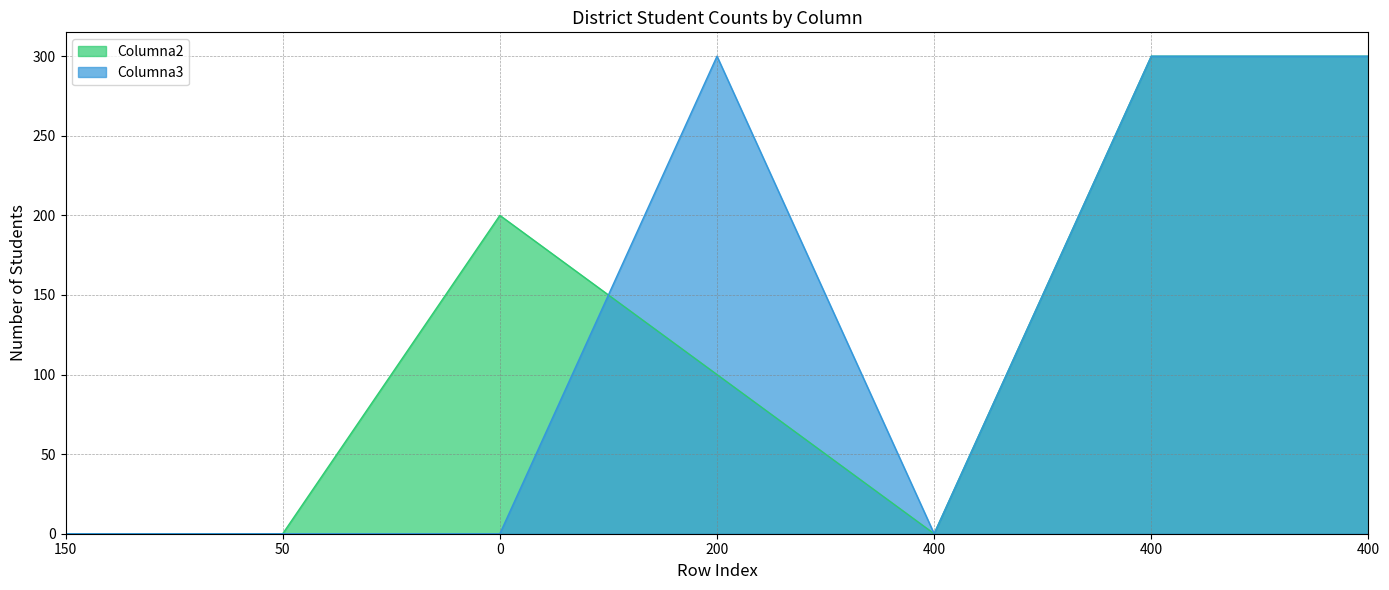

The Columna2 series shows 113 at 400. True or false?

False